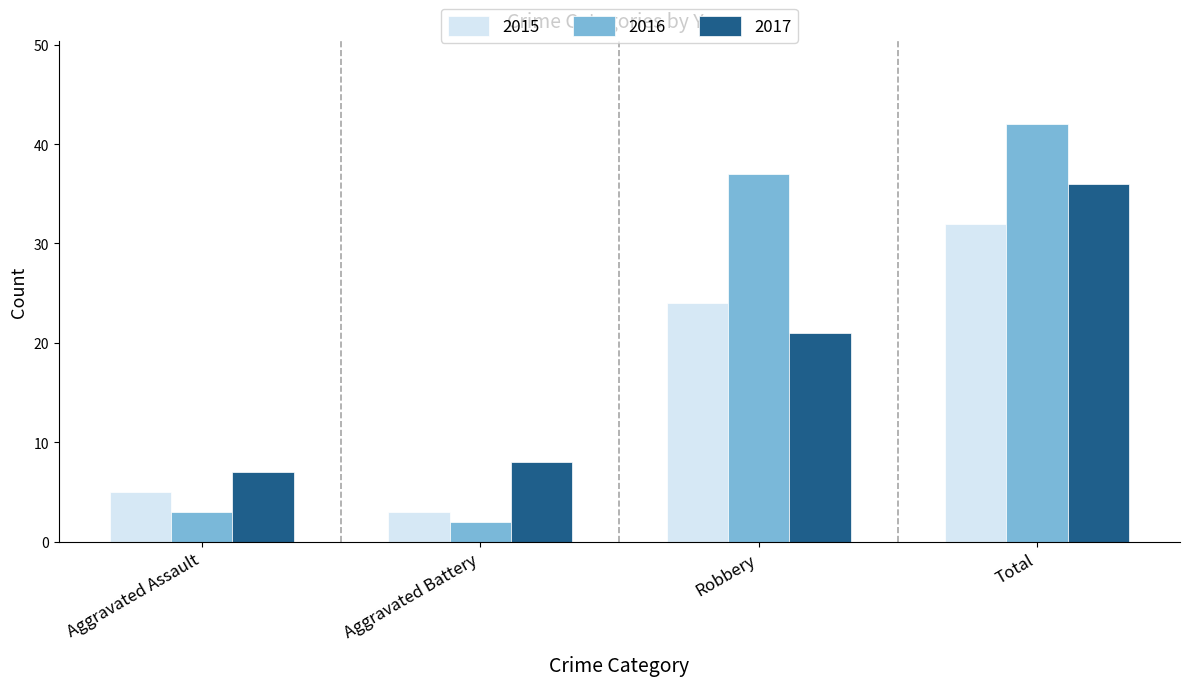

At which category is the sum across all series the highest?

Total